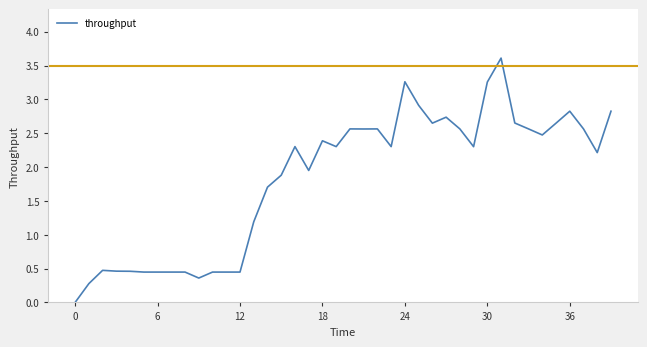

What is the maximum value shown in the chart?

3.6